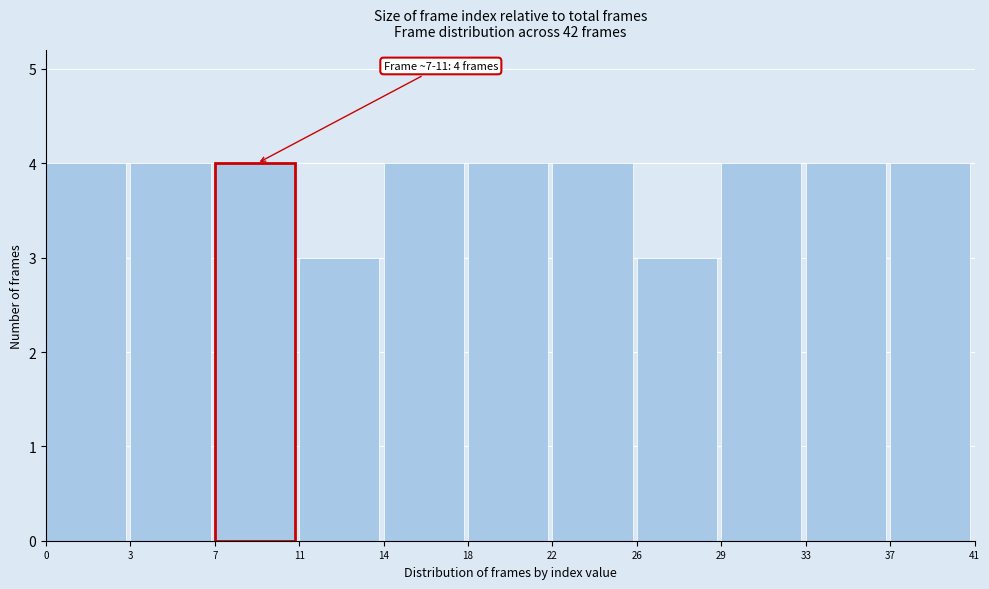

Reading left to right, extract all data points from this chart.

4	4	4	3	4	4	4	3	4	4	4